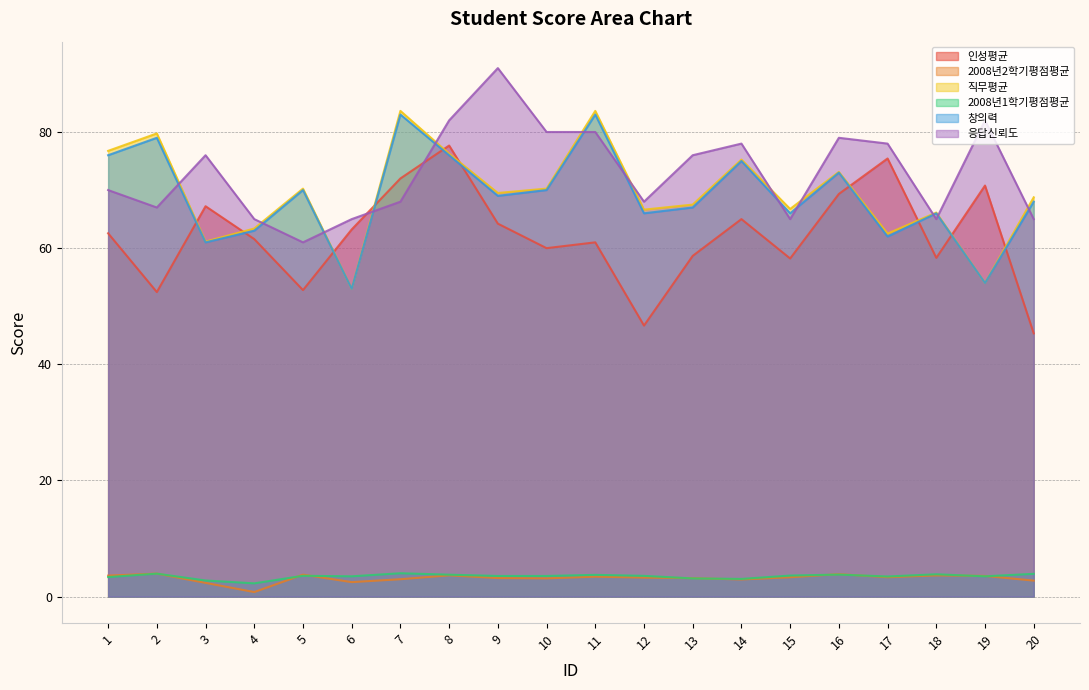

At which category does 창의력 reach its first local valley?

3